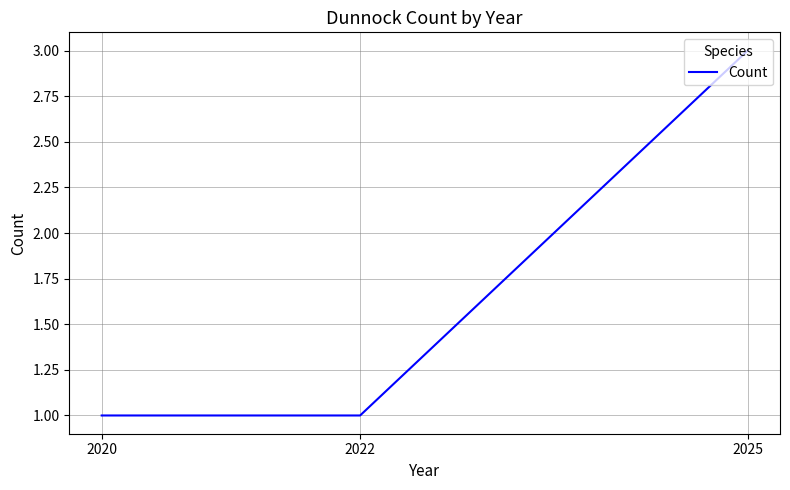

Read the value at 2025.

3